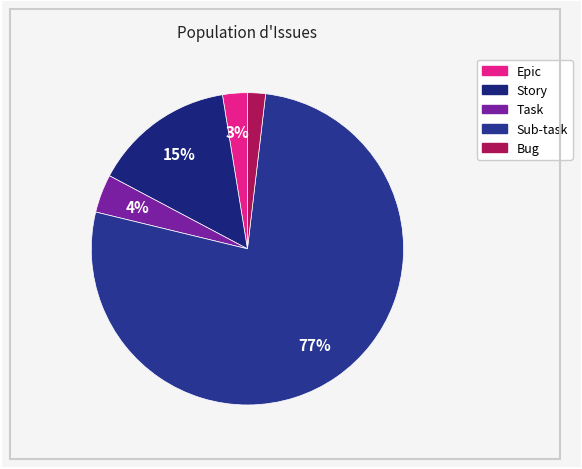

Do Epic and Story together represent more than half of the pie?

No